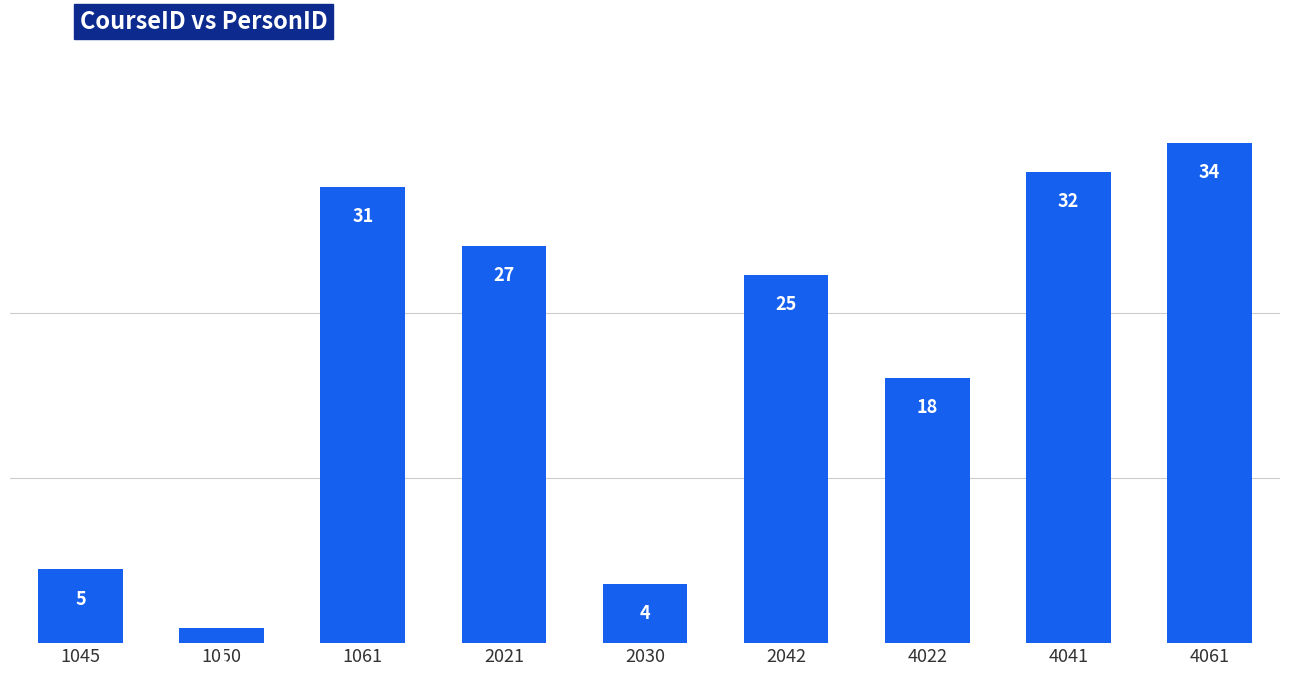

True or false: the data shows 32 at 4041.

True